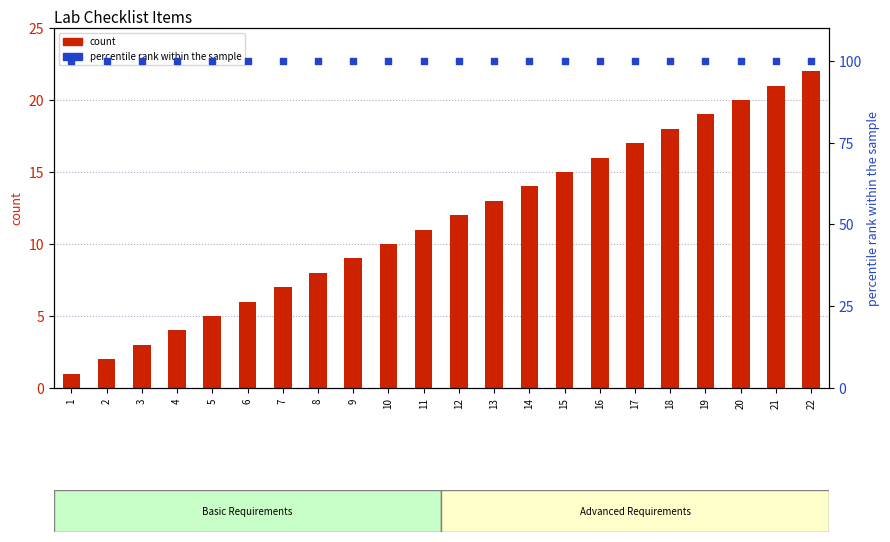

Which series has the largest total across all categories?

percentile rank within the sample